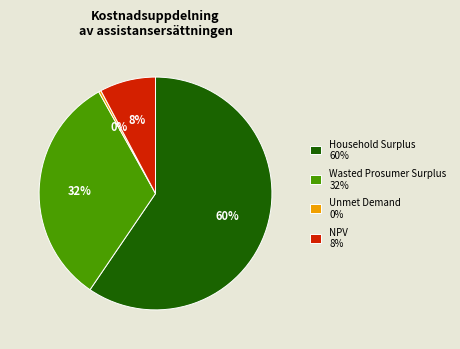

The Wasted Prosumer Surplus slice represents 20% of the pie. True or false?

False